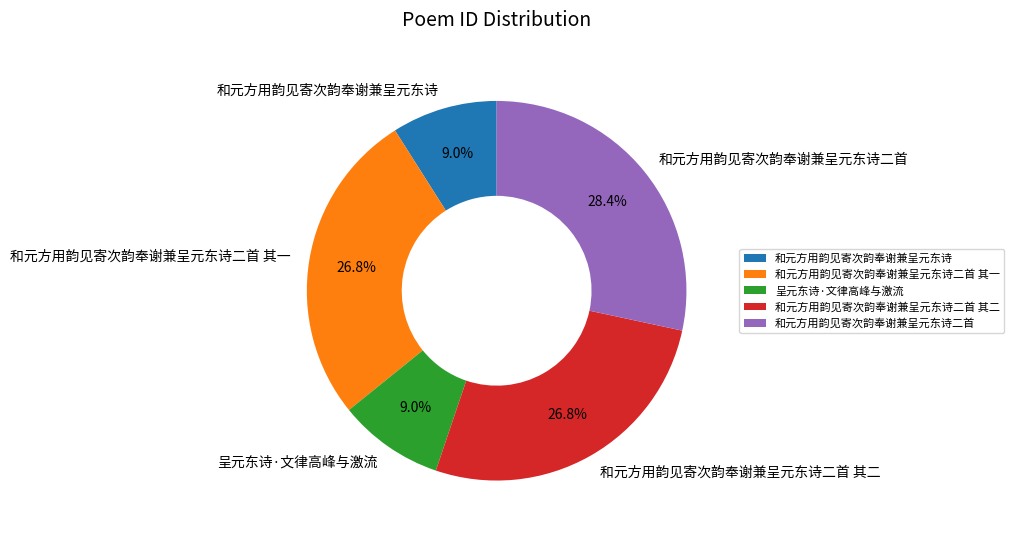

How many segments does this pie chart have?

5